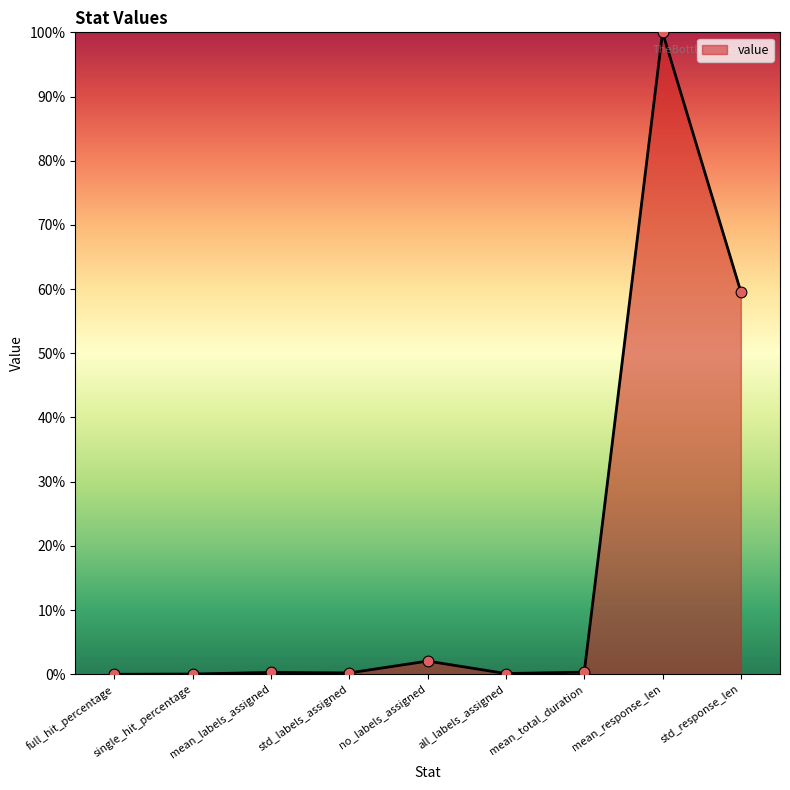

What is the change in value from std_labels_assigned to no_labels_assigned?

+1.8